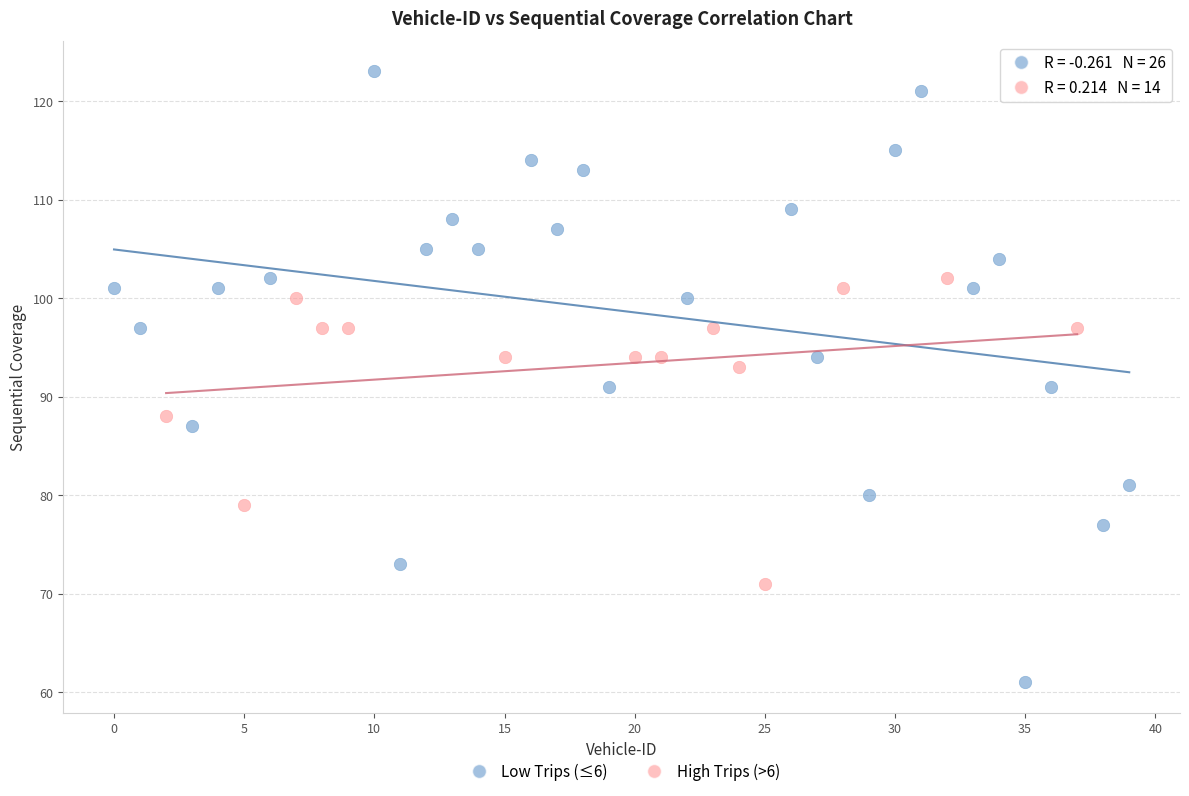

Which series contains the highest Y value?

Low Trips (≤6)